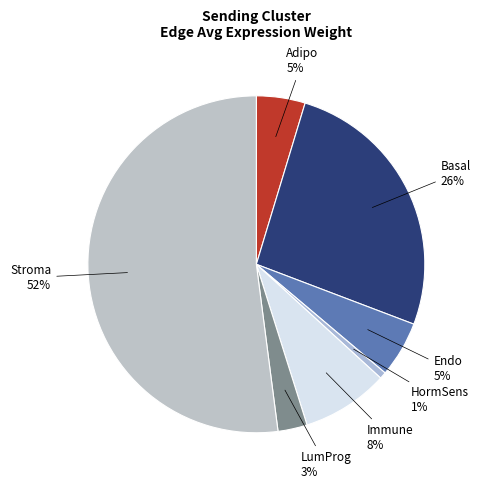

Between Stroma and Endo, which is larger?

Stroma